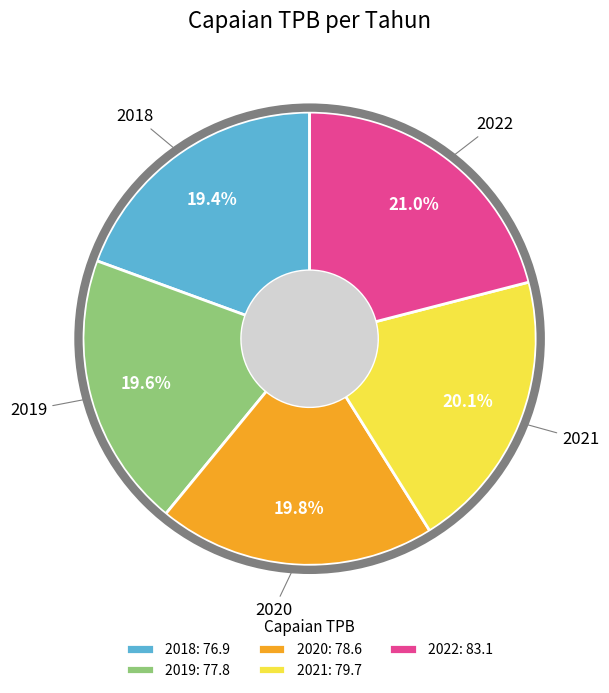

To the nearest percent, what is the average slice percentage?

20%